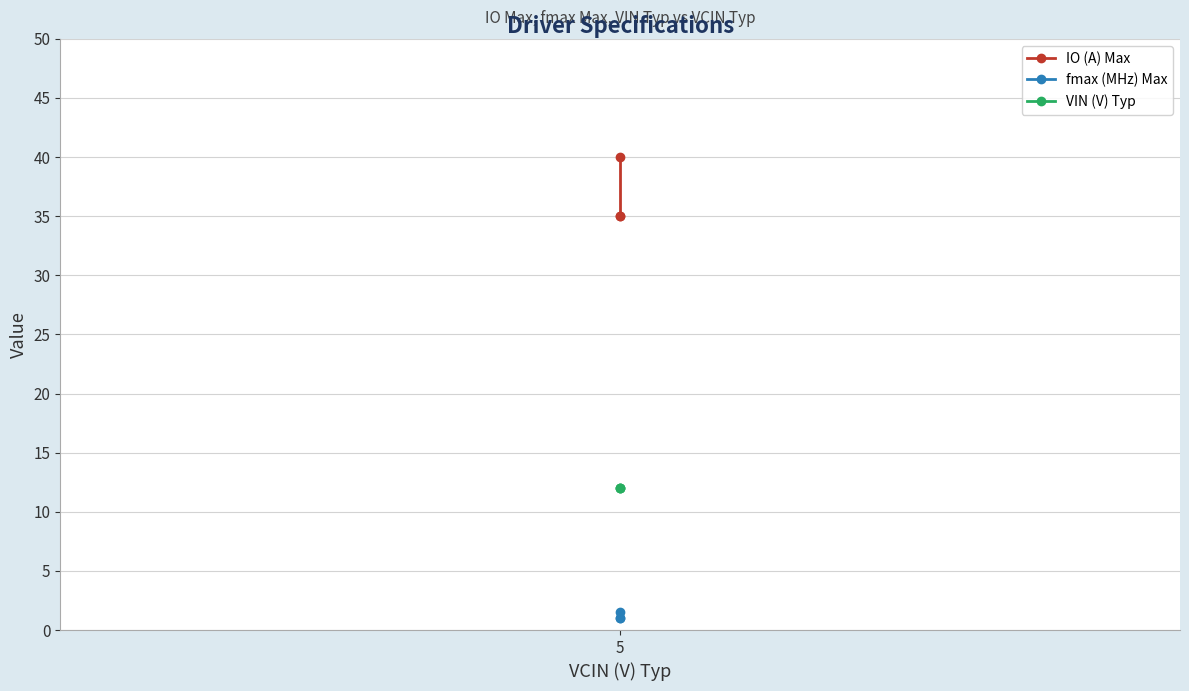

Which series has the largest total across all categories?

IO (A) Max